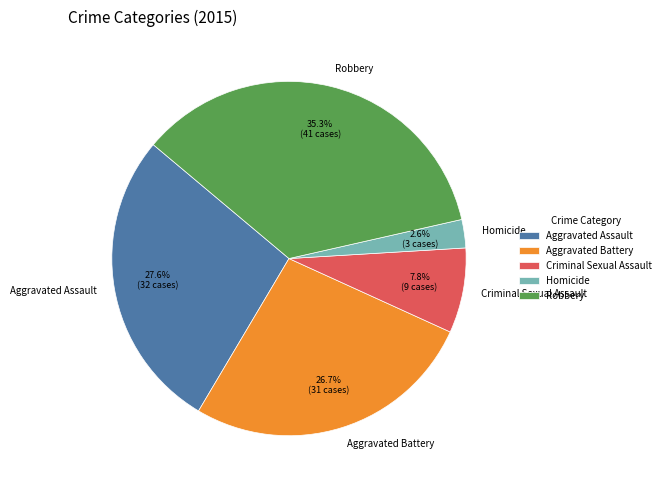

To the nearest percent, what is the difference between the largest and smallest slice percentages?

33%